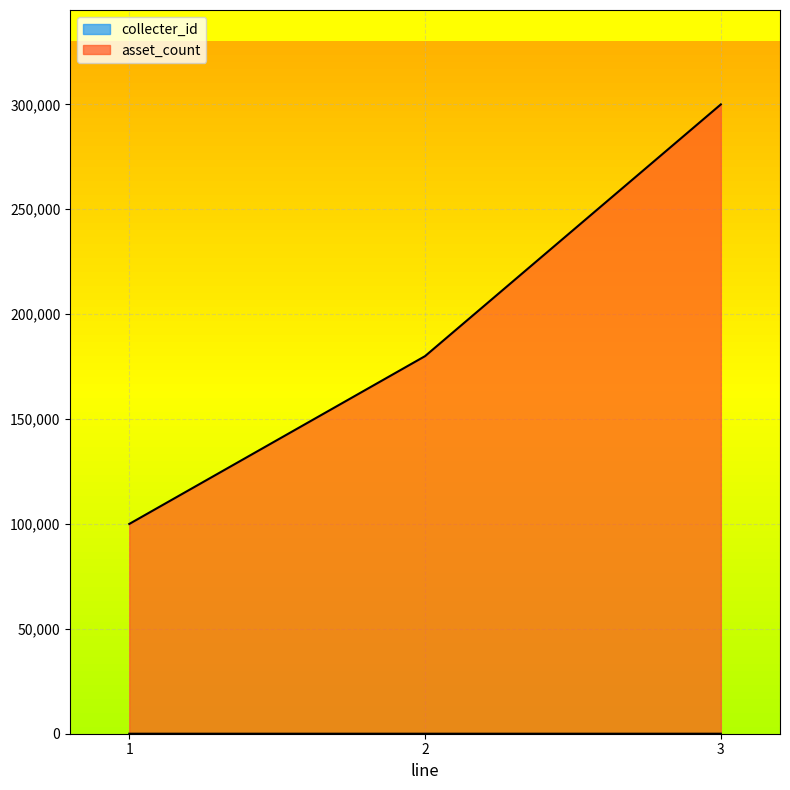

How many lines are shown in the chart?

2